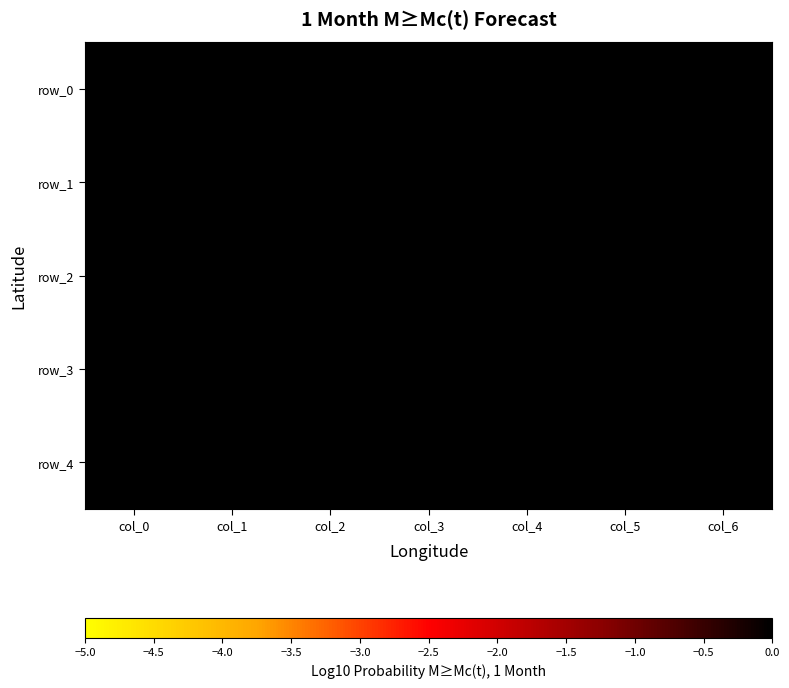

Between col_6 and col_1, which is larger?

col_6